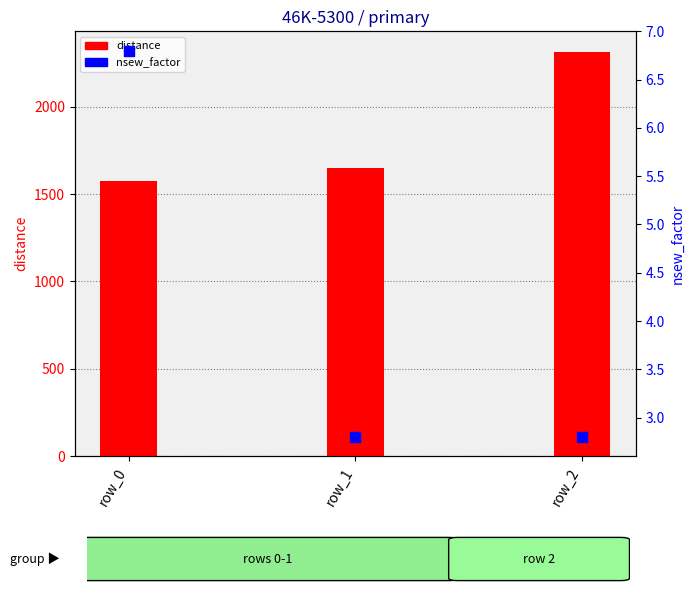

At which category is the sum across all series the highest?

row_2